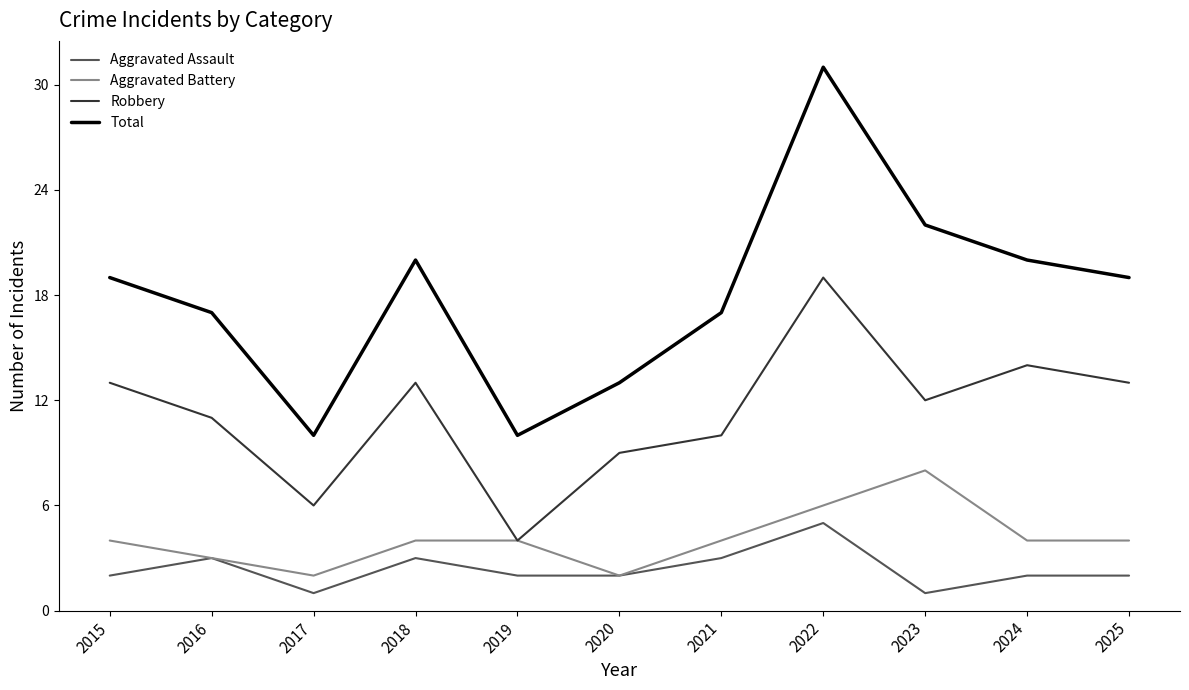

What is the difference between the highest and lowest values at 2021?

14